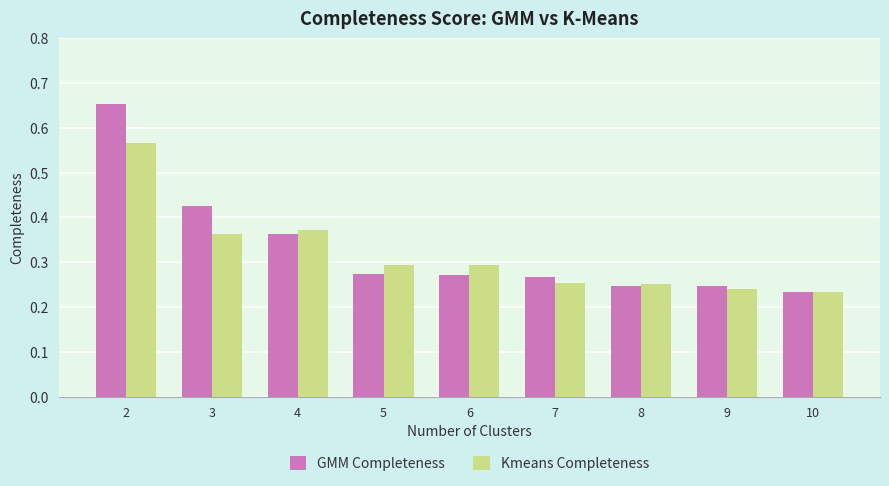

List the series in order of their overall mean, lowest first.

Kmeans Completeness, GMM Completeness